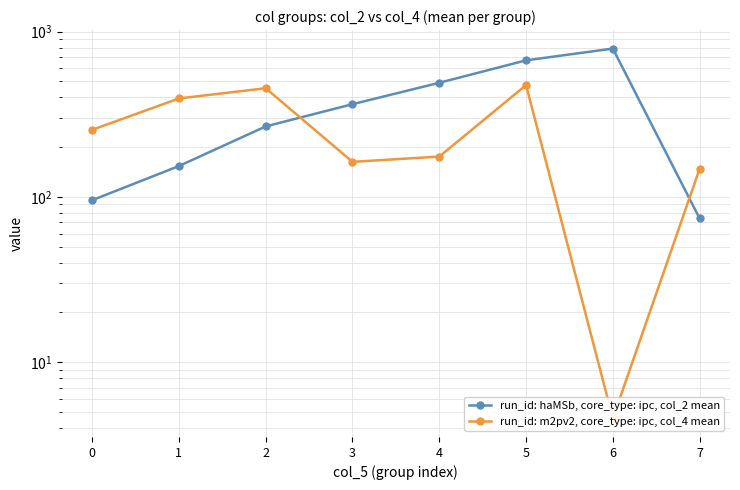

Which has a higher value, 4 or 2?

4